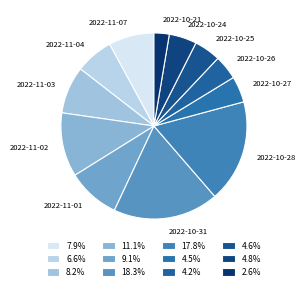

The 2022-10-31 slice represents 9% of the pie. True or false?

False